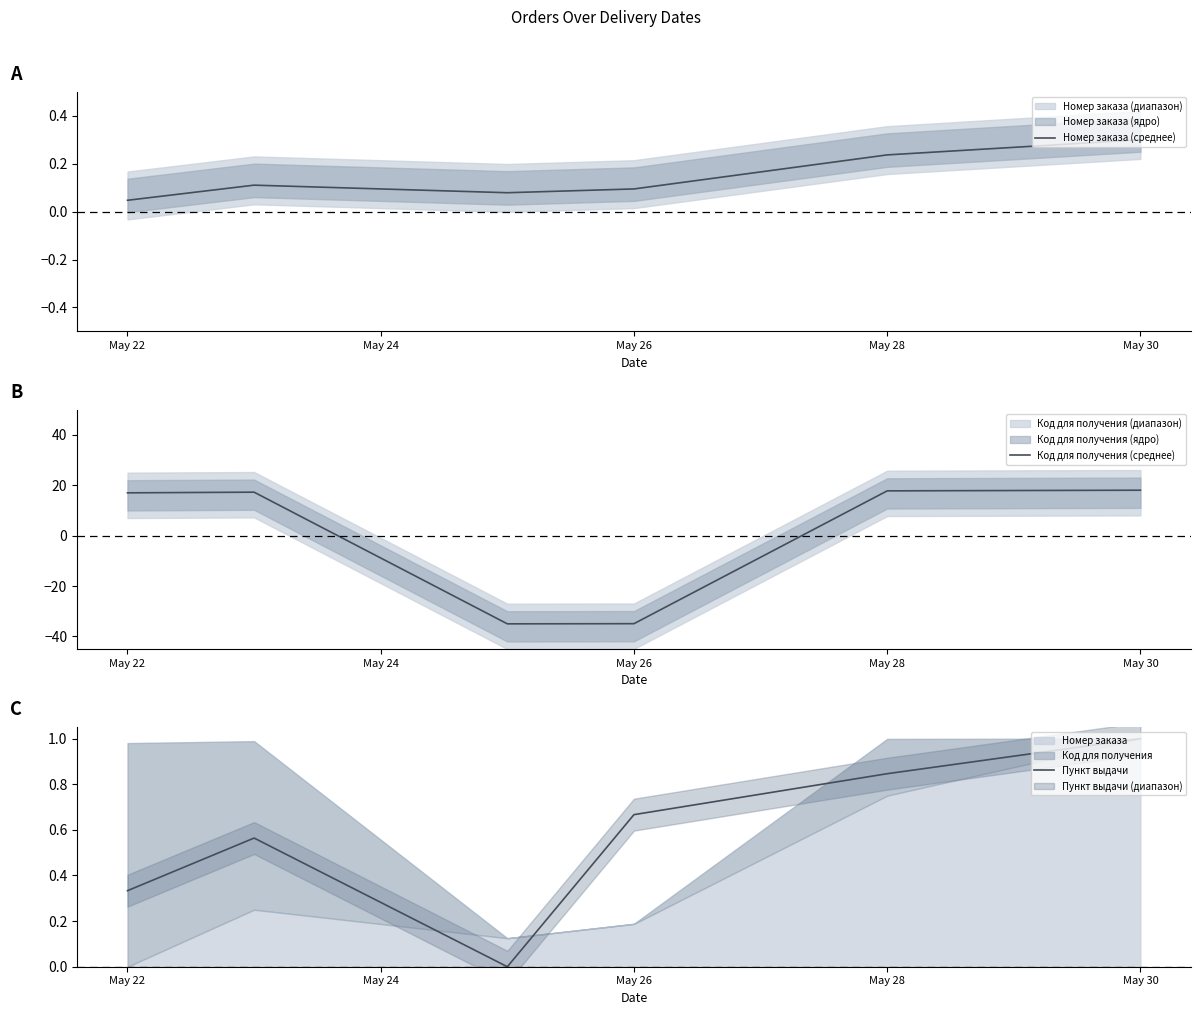

Which series has the largest total across all categories?

Пункт выдачи